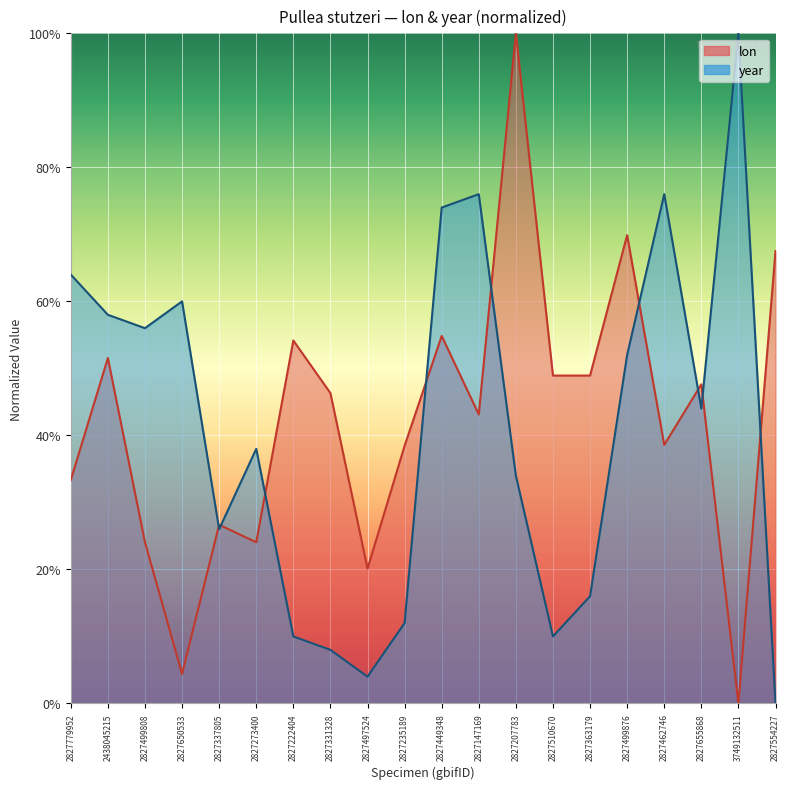

What position from the left is 2827510670?

14